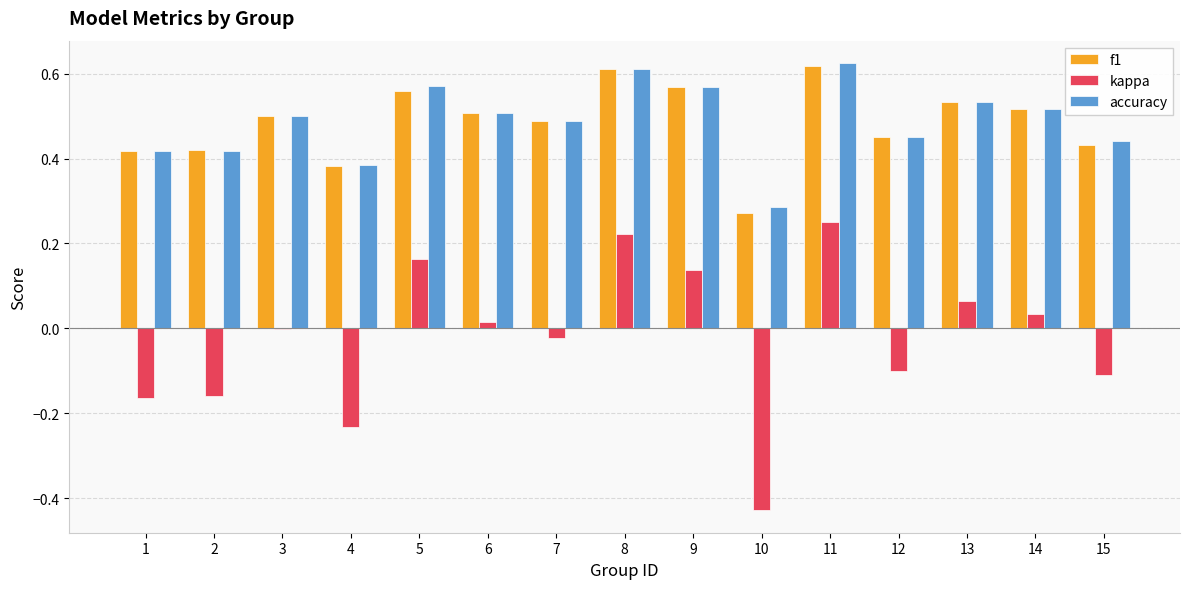

The value of accuracy at 12 is 0.5. True or false?

True